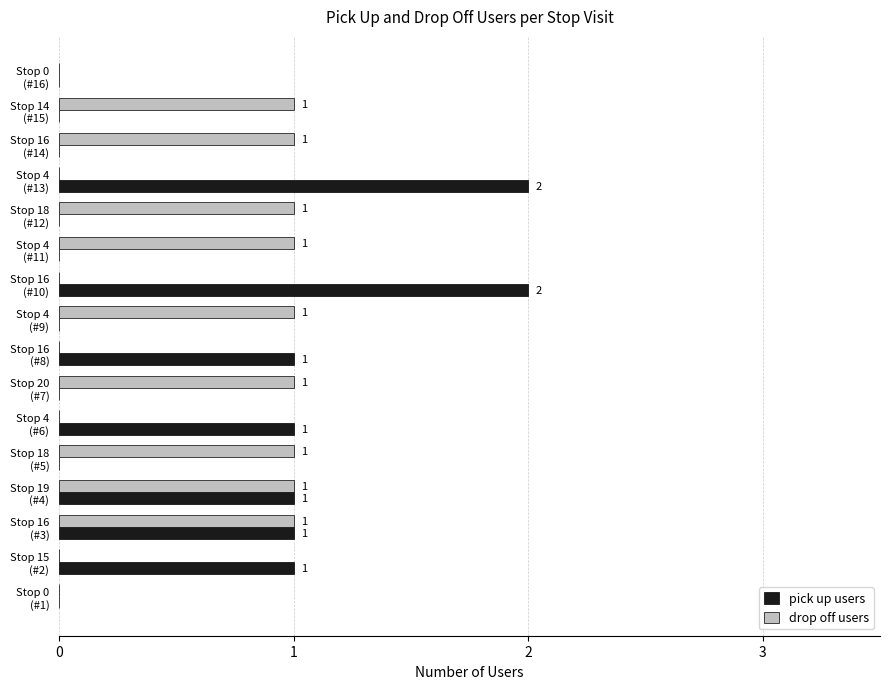

How many distinct data groups are displayed?

2